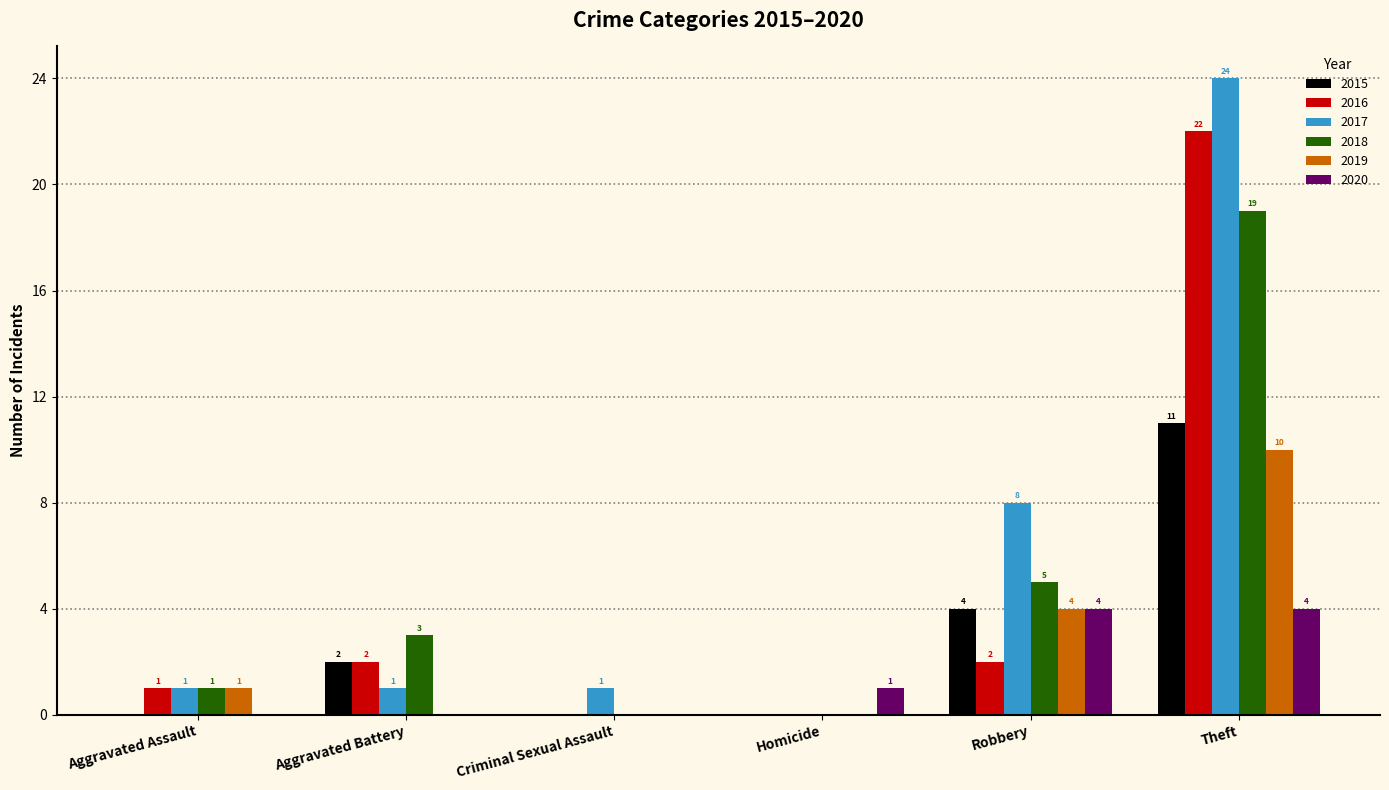

What is the sum of the 2017 values at Aggravated Assault and Theft?

25